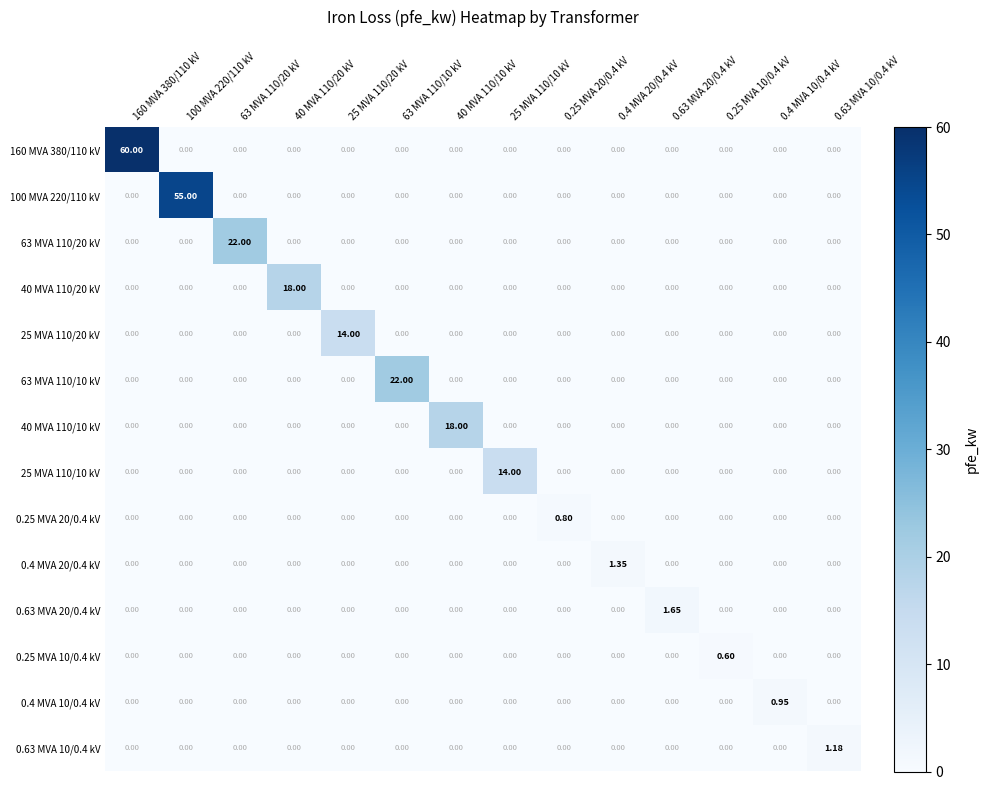

Which series has the largest total across all categories?

160 MVA 380/110 kV